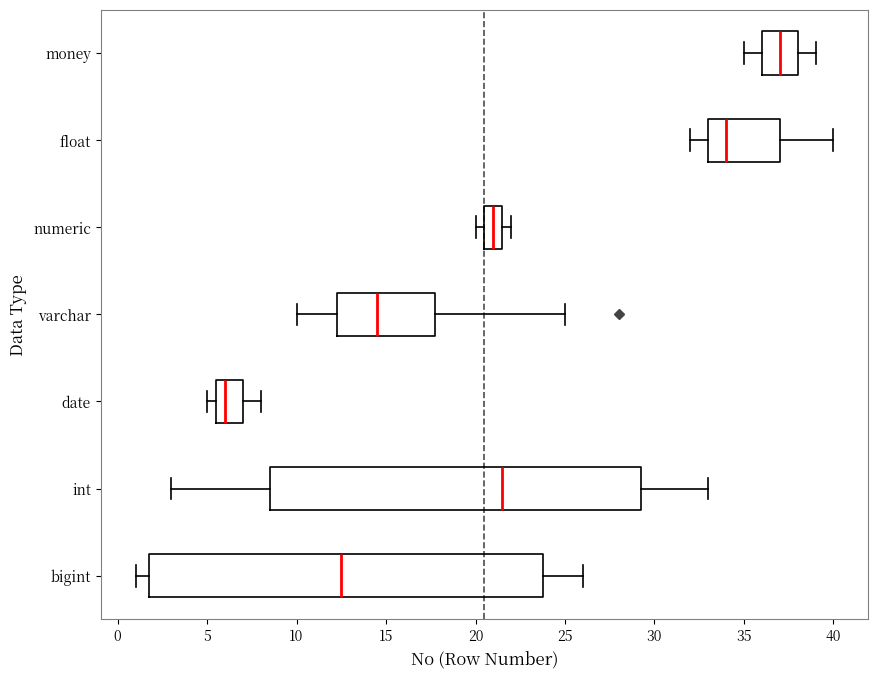

Which box has the furthest to the right median line?

money